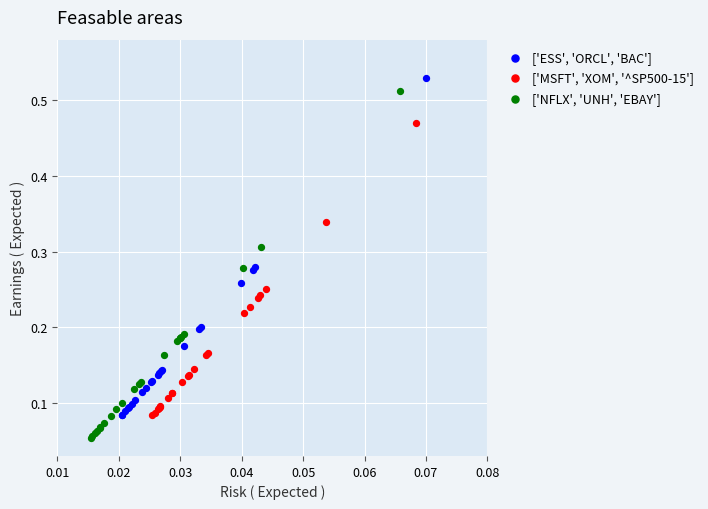

Which series has the largest Y range (max minus min)?

['NFLX', 'UNH', 'EBAY']